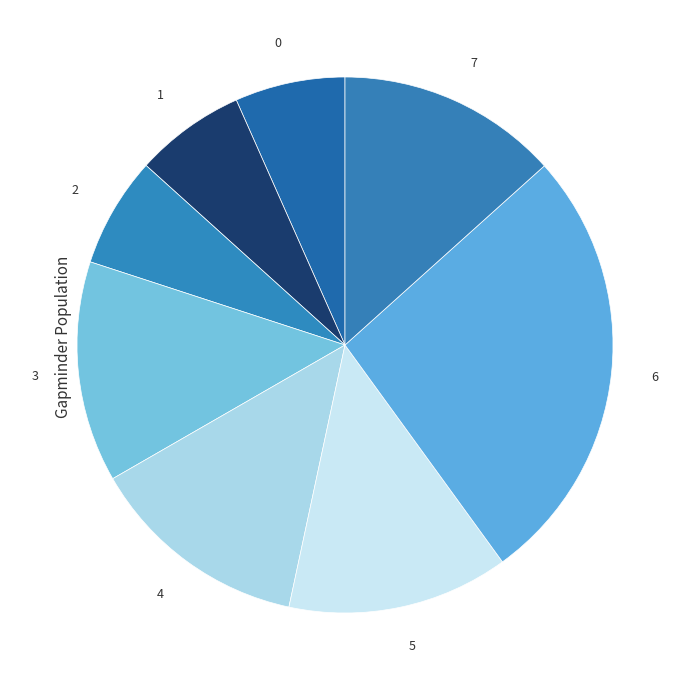

How many slices are in this pie chart?

8